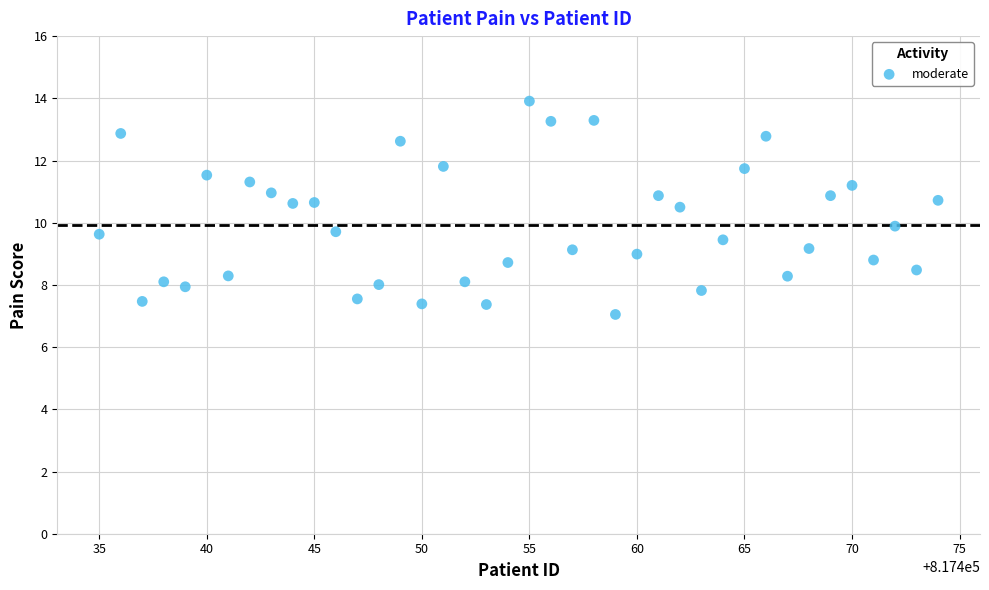

What is the range of X values (max minus min)?

39.0